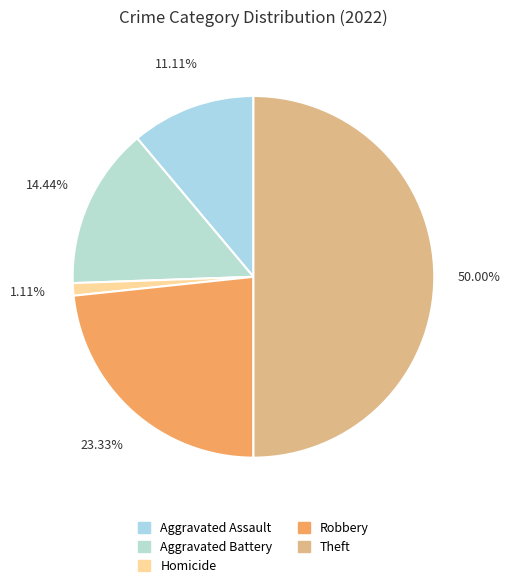

To the nearest percent, what portion does Theft represent?

50%